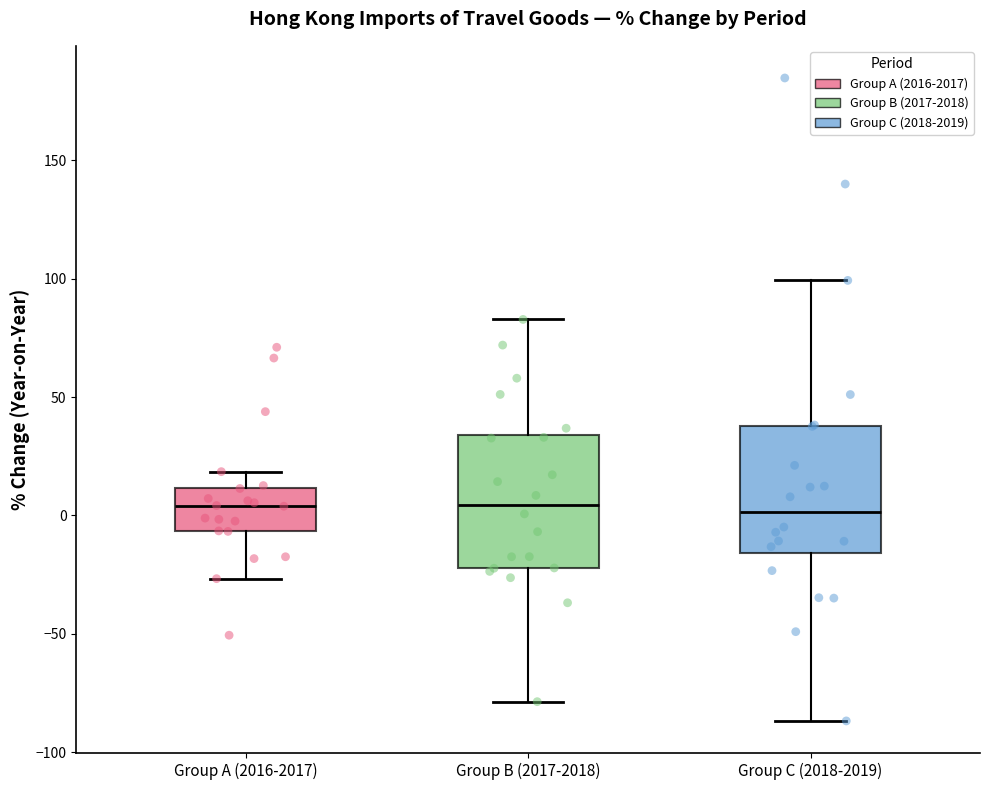

Reading left to right, read every box against the y-axis: the position of its median line, the range the box covers, and the ends of its whiskers. The values are not printed on the chart, so give them approximately, as read against the axis.

Group A (2016-2017): median 5, box -5 to 10, whiskers -25 to 20
Group B (2017-2018): median 5, box -20 to 35, whiskers -80 to 85
Group C (2018-2019): median 0, box -15 to 40, whiskers -85 to 100